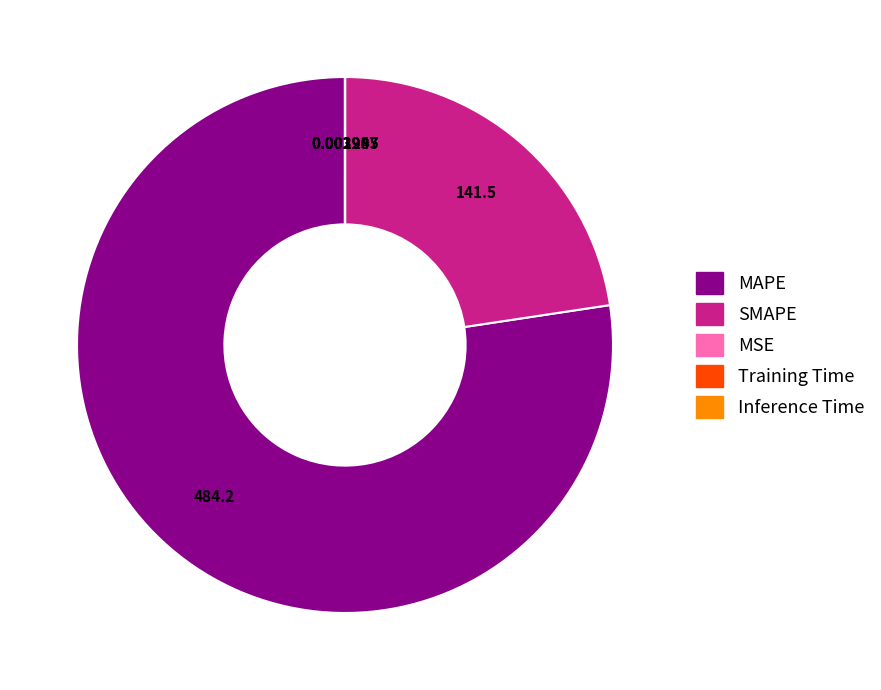

Which slice is the largest?

MAPE